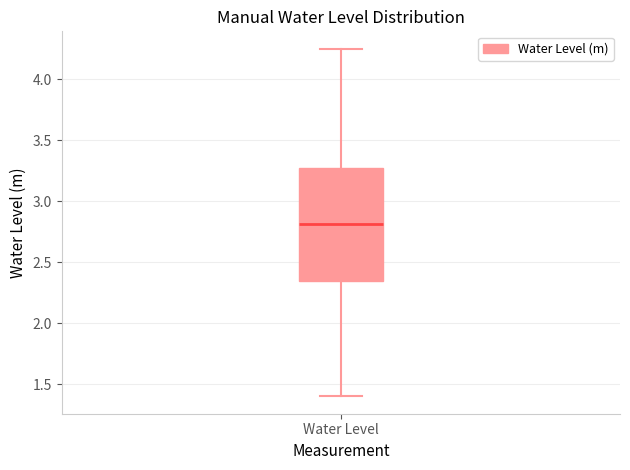

Where does the lower whisker of the box for Water Level end on the y-axis? The values are not printed on the chart, so give them approximately, as read against the axis.

1.40